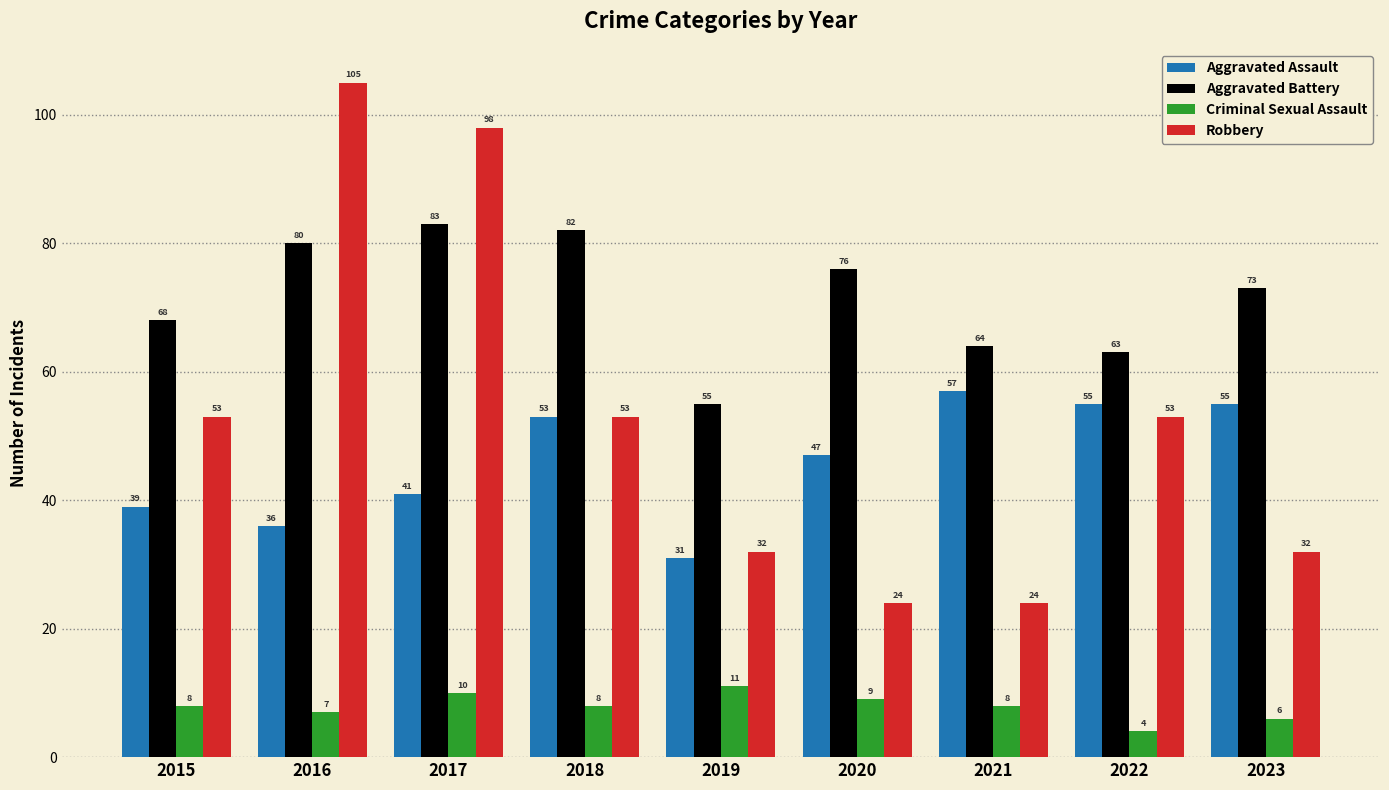

Reading right to left, transcribe all the data shown in this chart.

Aggravated Assault: 55	55	57	47	31	53	41	36	39
Aggravated Battery: 73	63	64	76	55	82	83	80	68
Criminal Sexual Assault: 6	4	8	9	11	8	10	7	8
Robbery: 32	53	24	24	32	53	98	105	53